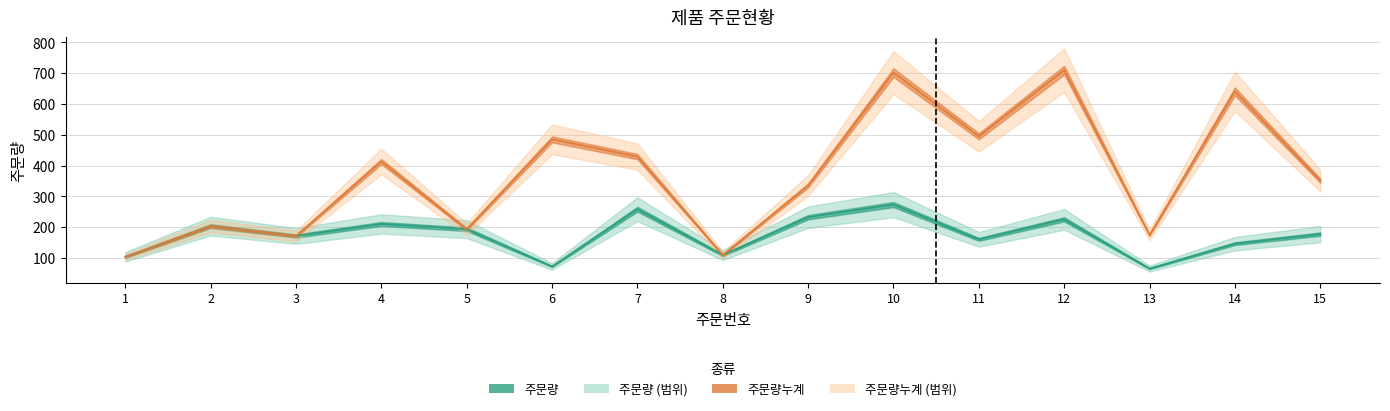

How many interior local peaks does the 주문량누계 series have?

6